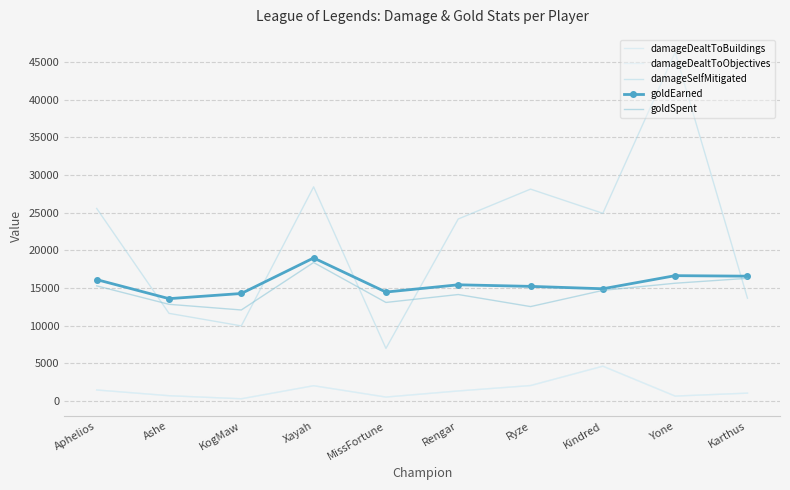

Which has a higher value, Aphelios or Yone?

Aphelios